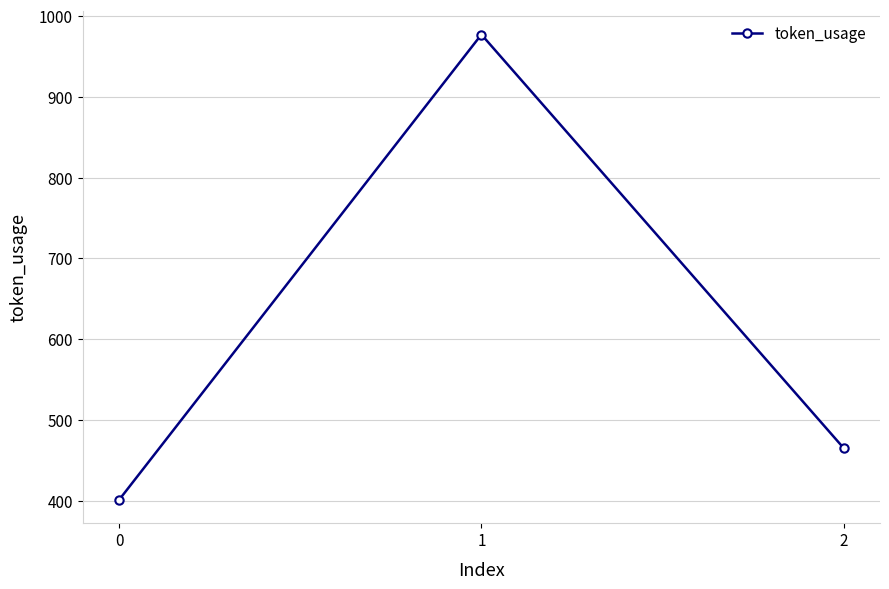

Count the values in the range 401 to 977.

3